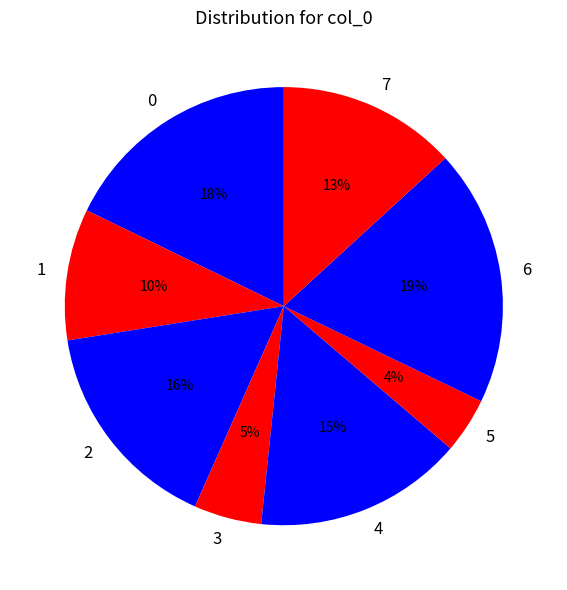

To the nearest percent, what is the difference between the 7 and 4 slice percentages?

2%